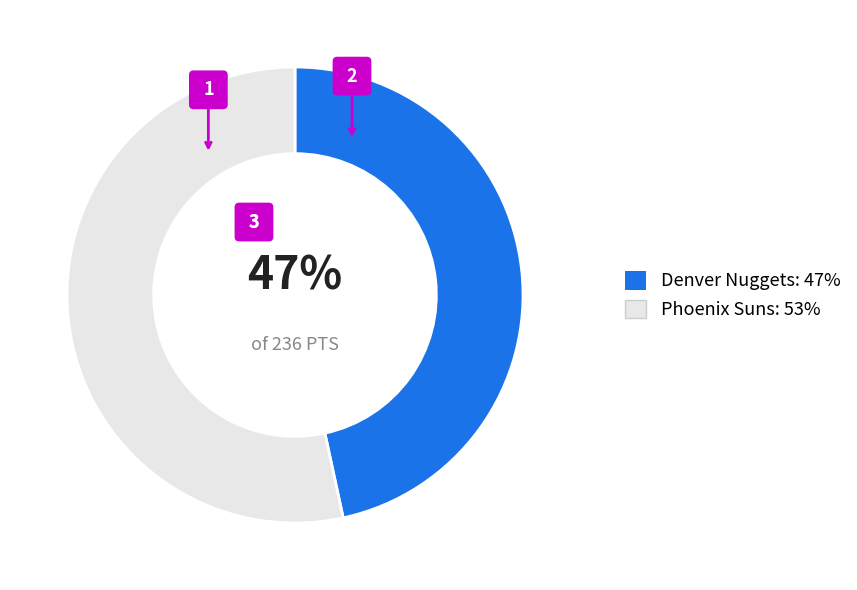

Combined, what portion of the pie is Phoenix Suns and Denver Nuggets?

100.0%